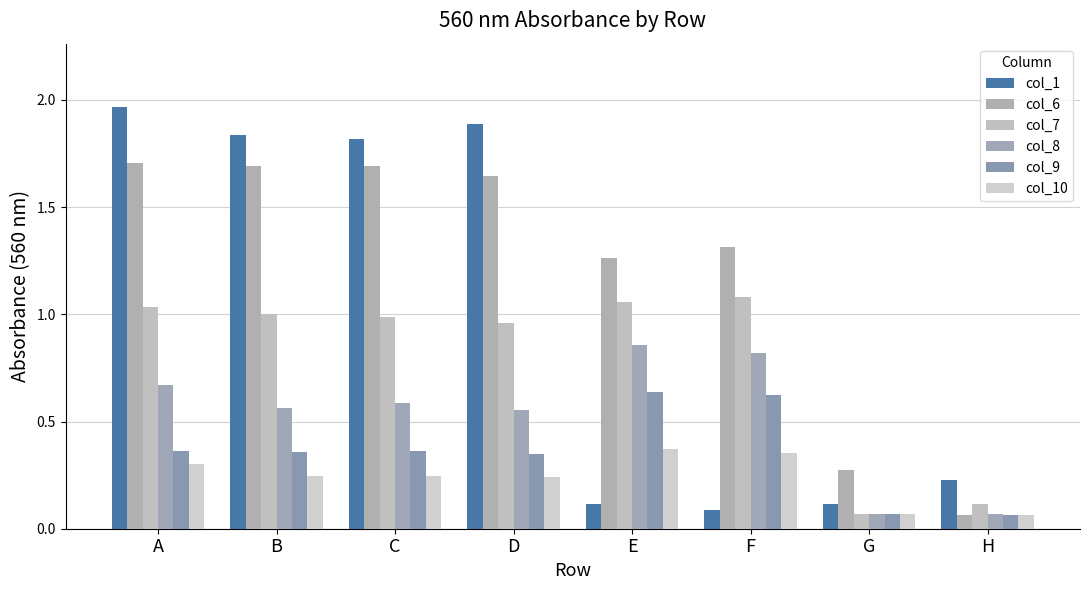

The value of col_1 at A is 3.5. True or false?

False